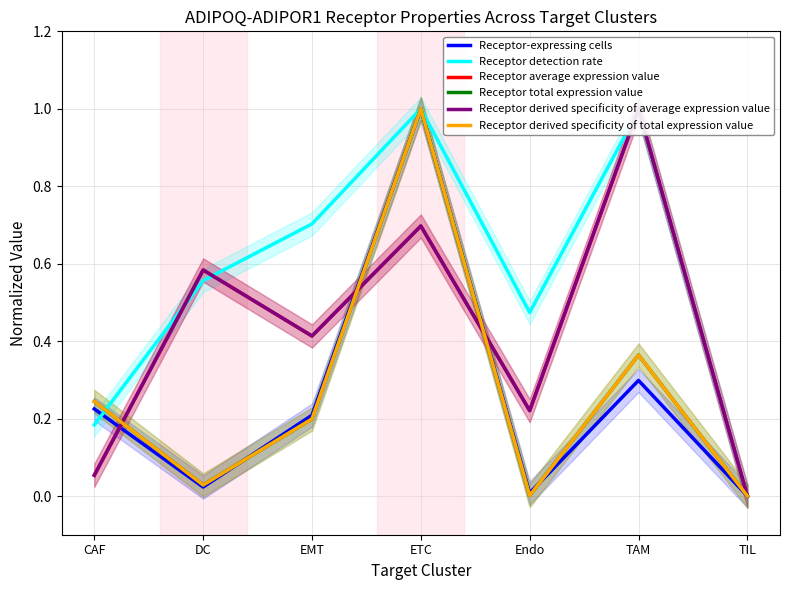

Where do Receptor-expressing cells and Receptor detection rate first cross each other?

CAF and DC